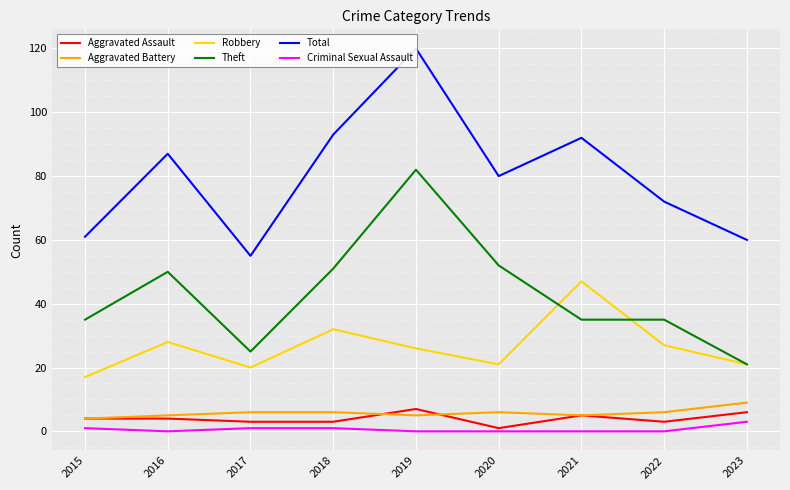

Where is Criminal Sexual Assault nearest to the value 1?

2015